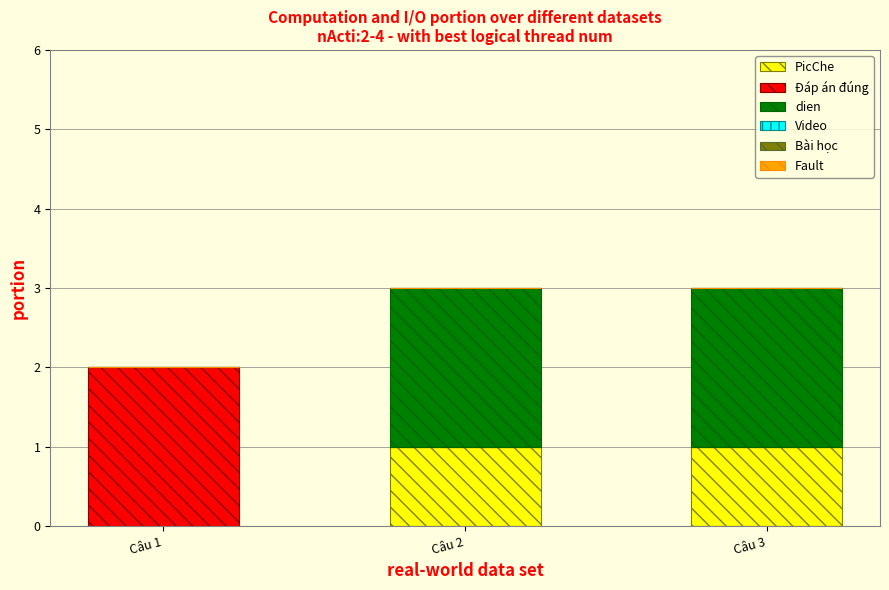

How many series are shown in this chart?

3